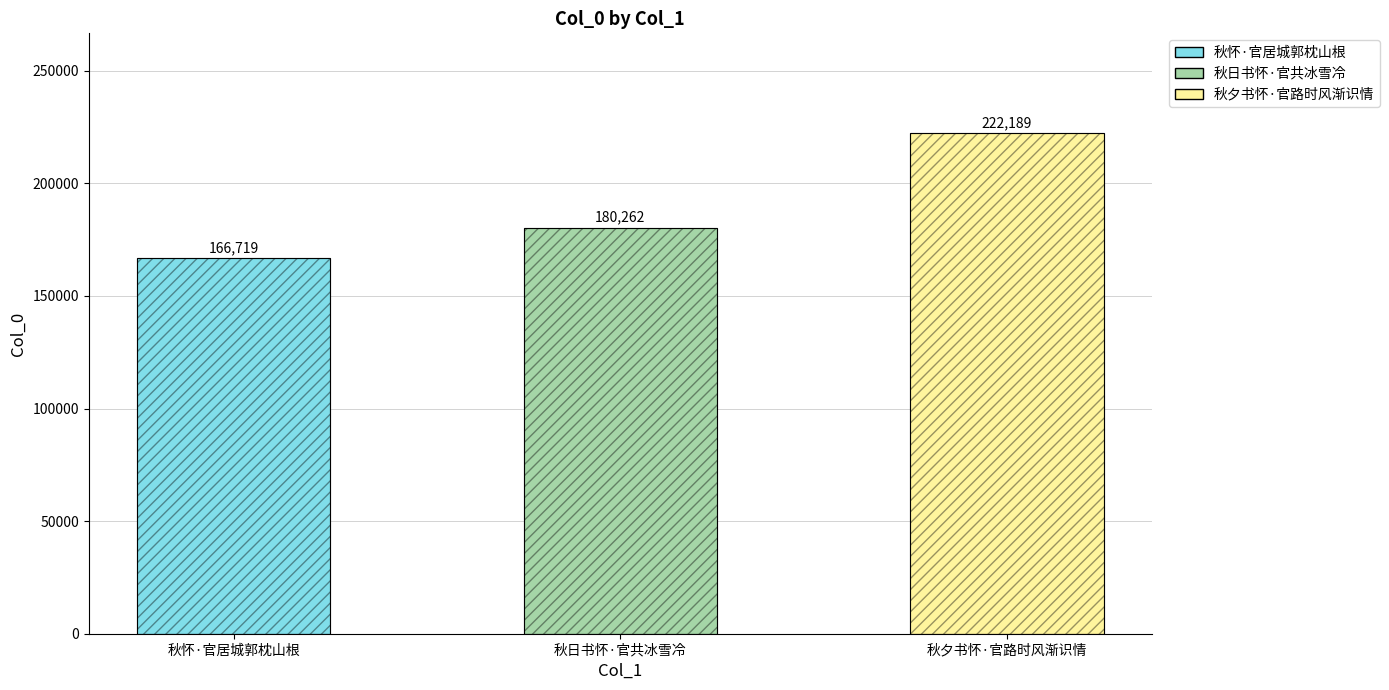

Rank the series at 秋日书怀·官共冰雪冷 from highest to lowest value.

col_0, col_0 (baseline)